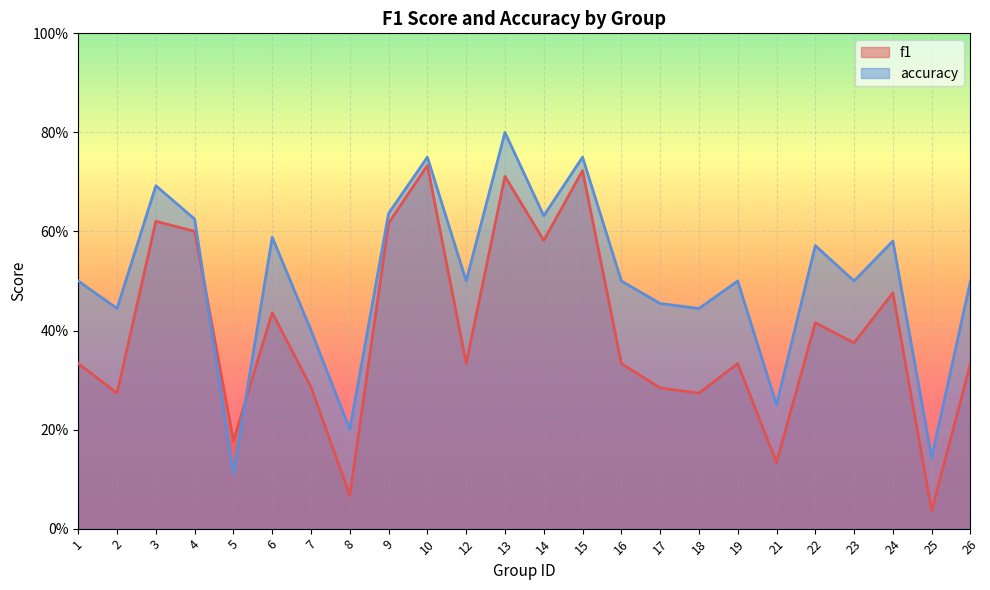

Between which two adjacent categories do accuracy and f1 first intersect?

4 and 5